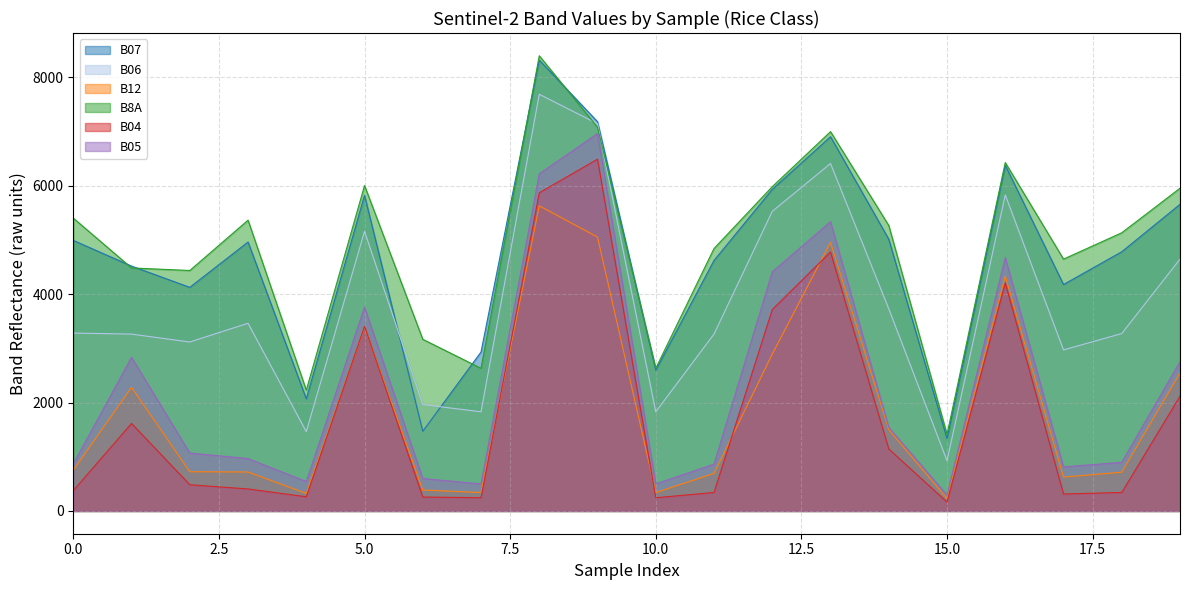

True or false: B12 has more than 2 interior local peaks.

True